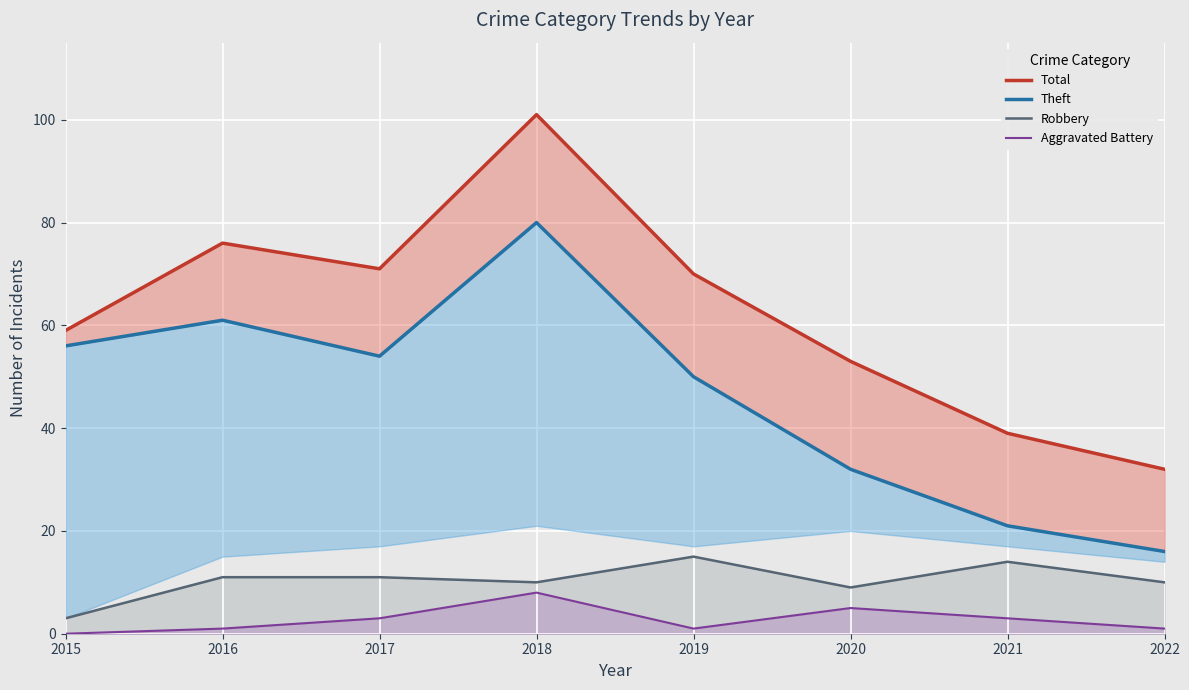

Between 2017 and 2020, which series saw the biggest shift?

Theft